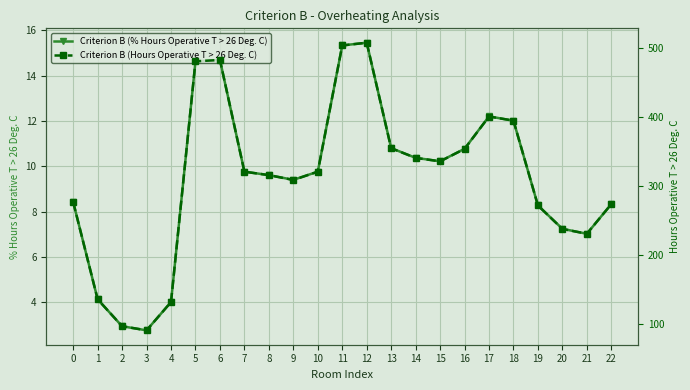

Which label corresponds to the smallest value in the chart?

3